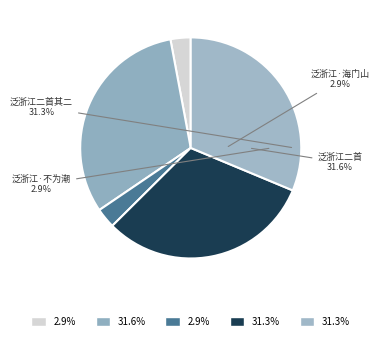

To the nearest percent, what is the combined percentage of 泛浙江二首 其二 and 泛浙江二首 其一?

63%